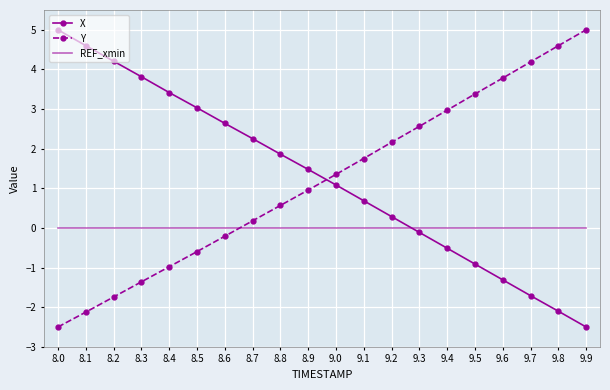

What is the total value across all series at 9.7?

2.5